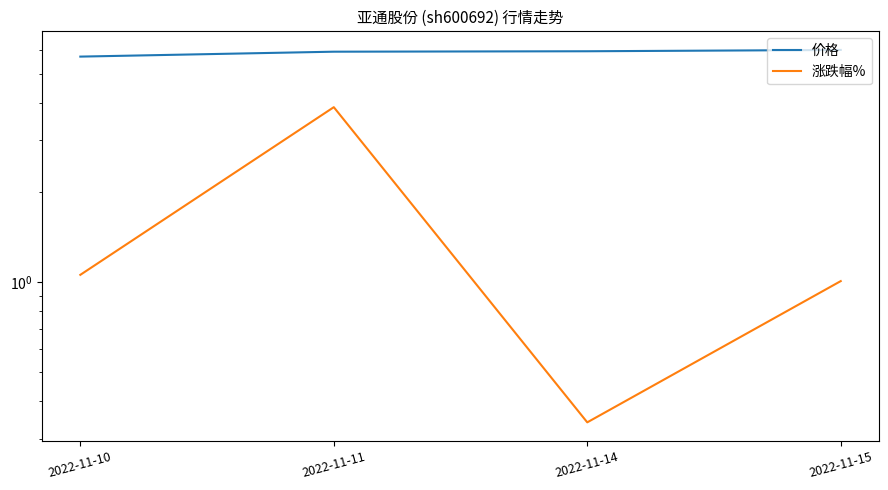

True or false: 涨跌幅% has a value of 1.3 at 2022-11-11.

False